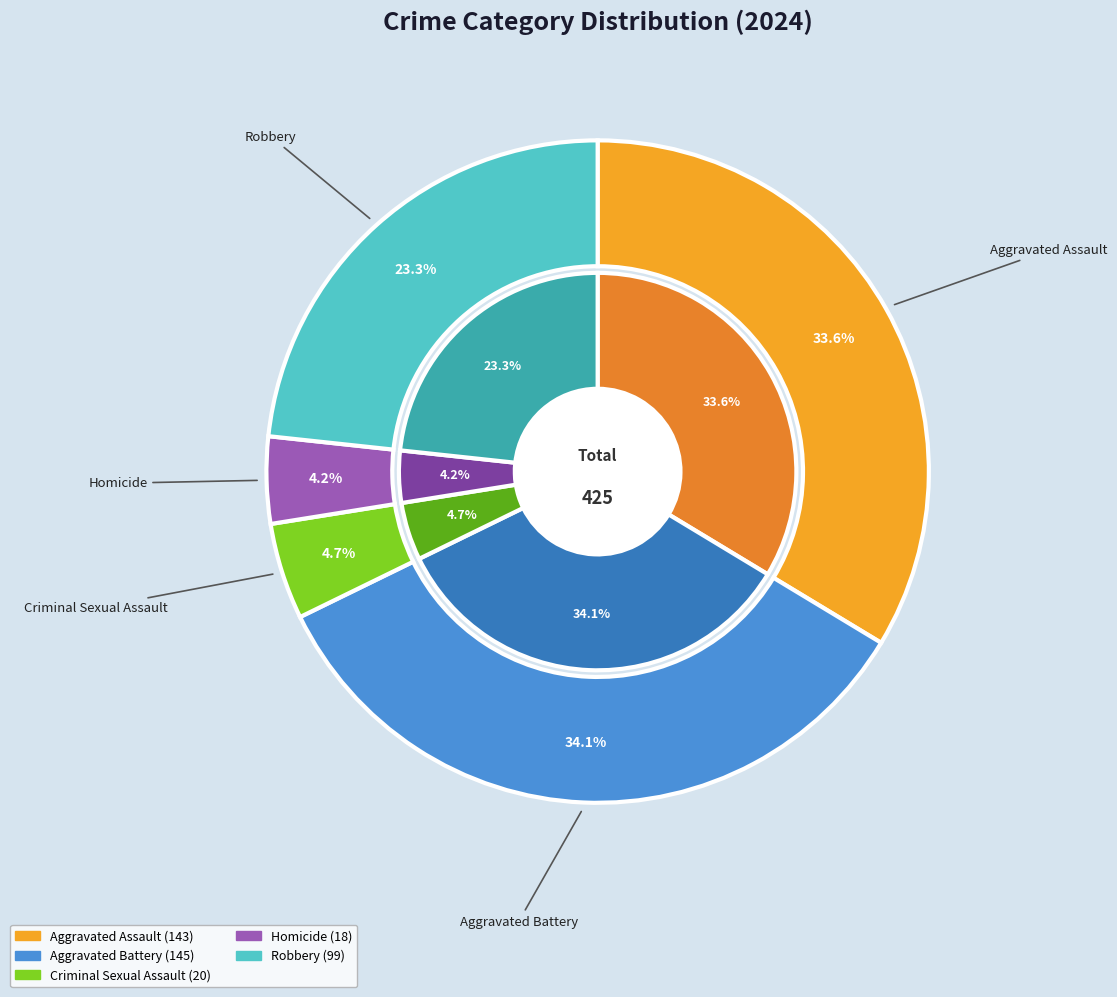

What percentage do Aggravated Battery and Criminal Sexual Assault together represent?

38.8%